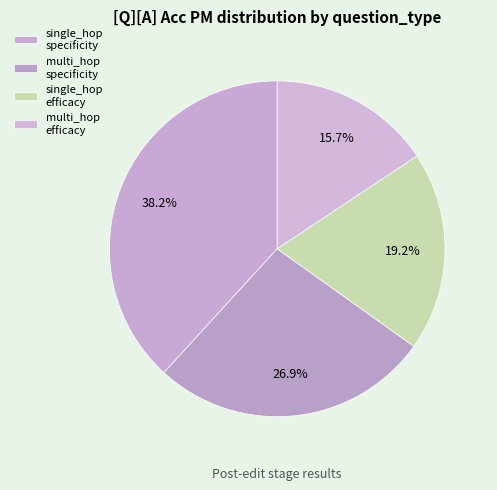

Count the number of slices in the pie.

4